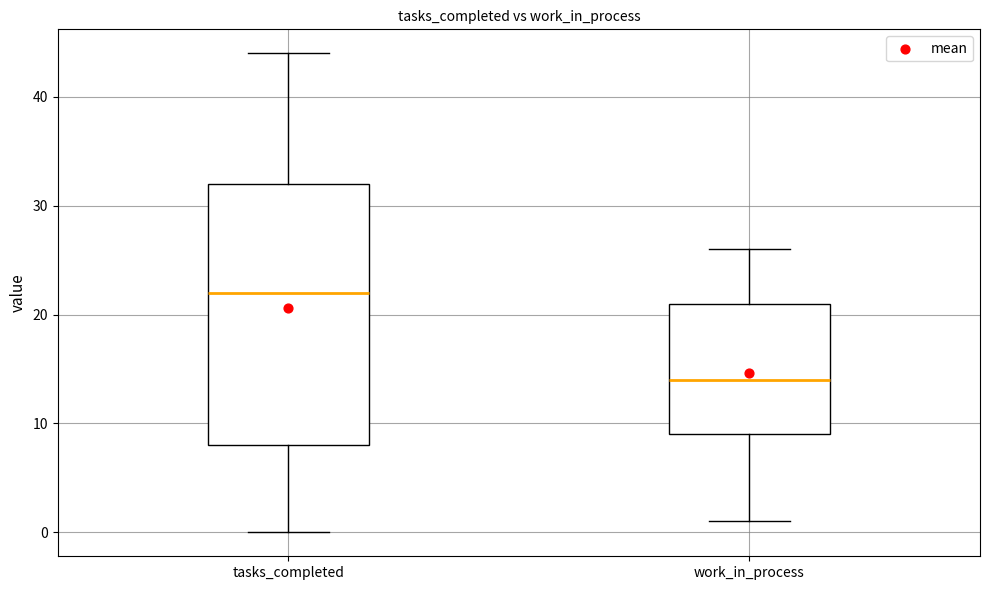

Reading left to right, read every box against the y-axis: the position of its median line, the range the box covers, and the ends of its whiskers. The values are not printed on the chart, so give them approximately, as read against the axis.

tasks_completed: median 22, box 8 to 32, whiskers 0 to 44
work_in_process: median 14, box 9 to 21, whiskers 1 to 26